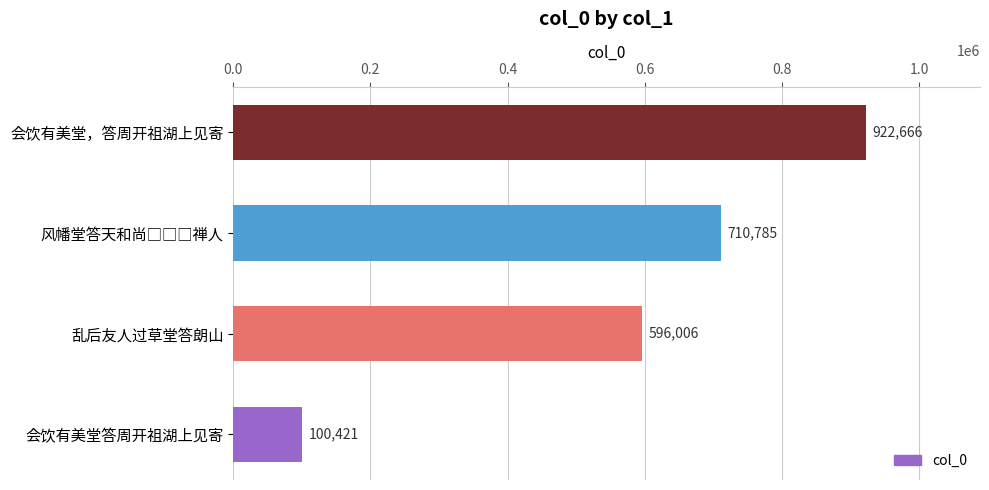

True or false: the data shows 989385 at 乱后友人过草堂答朗山.

False